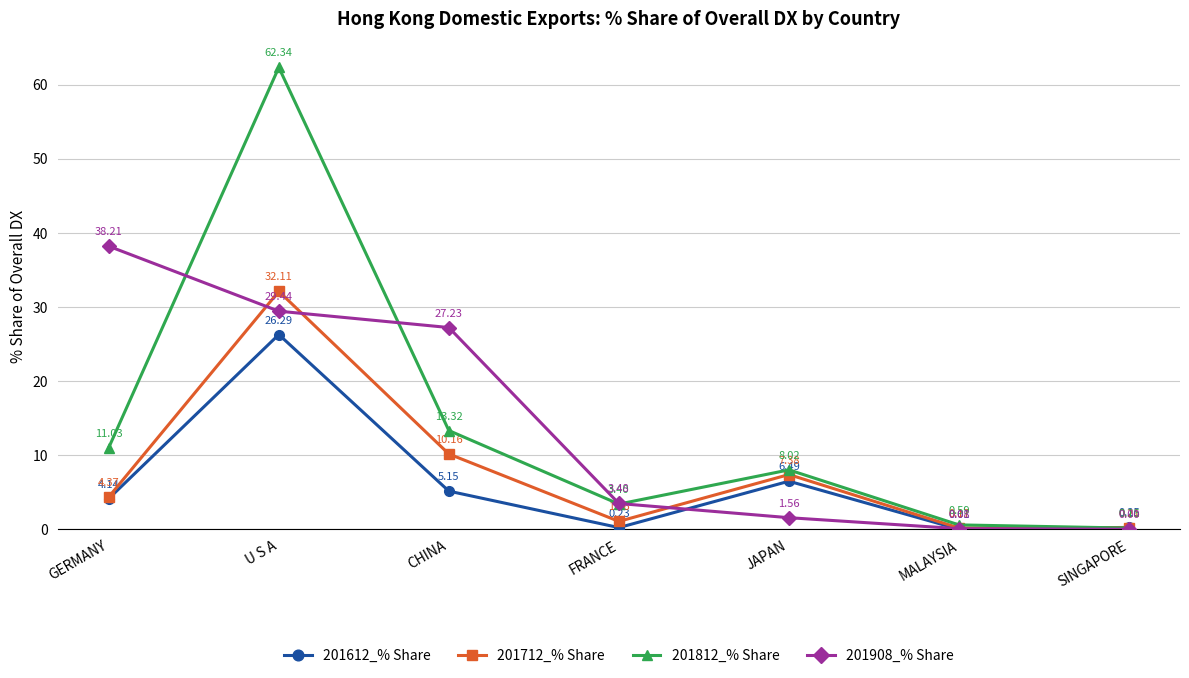

How many values in the 201908_% Share series are below 3?

3